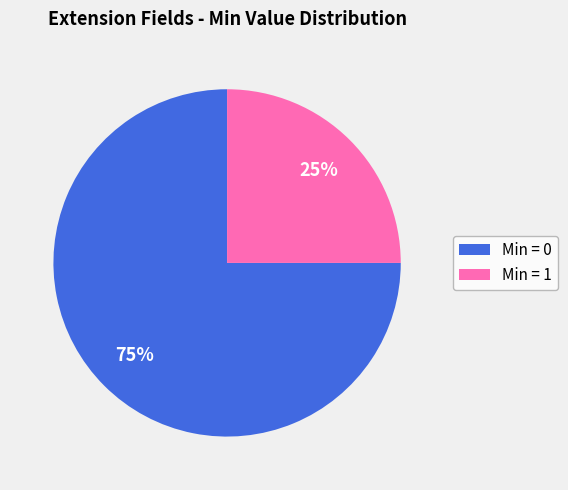

Is it true that Min = 0 is 75% of the pie?

True